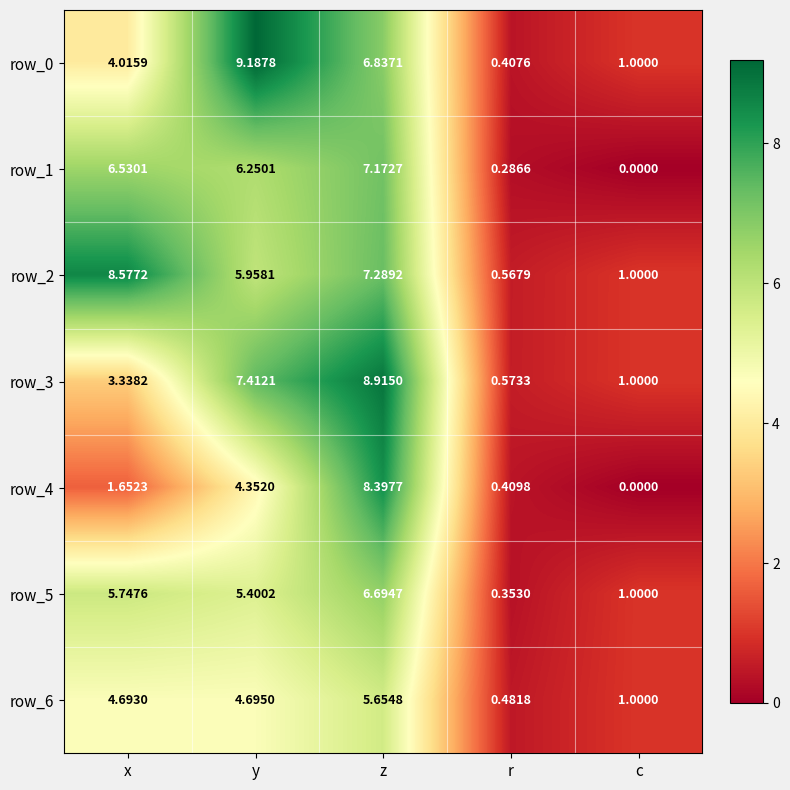

Where does the row_6 series first go above 4?

x